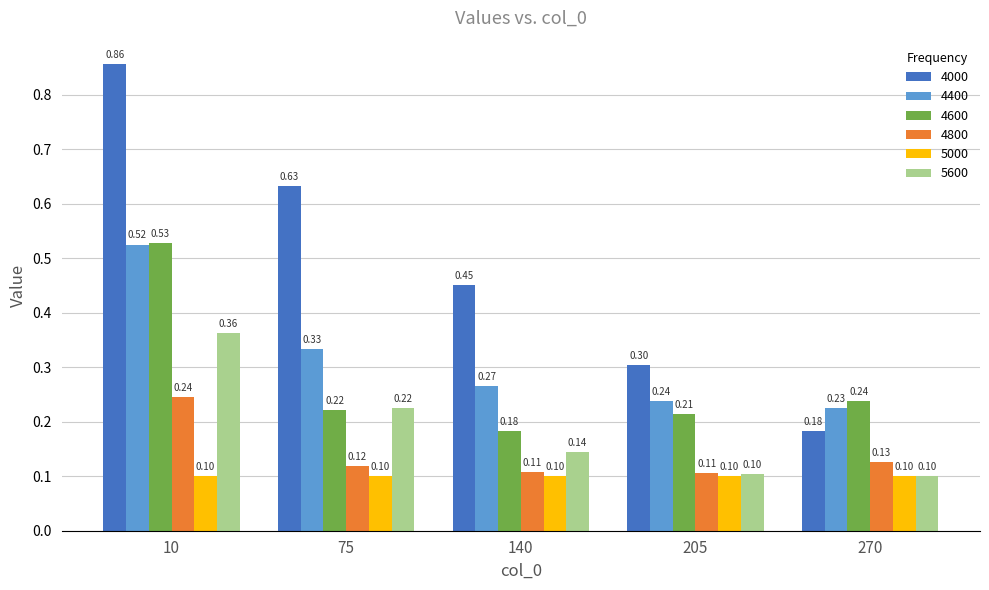

What is the average value of the 4800 series?

0.1